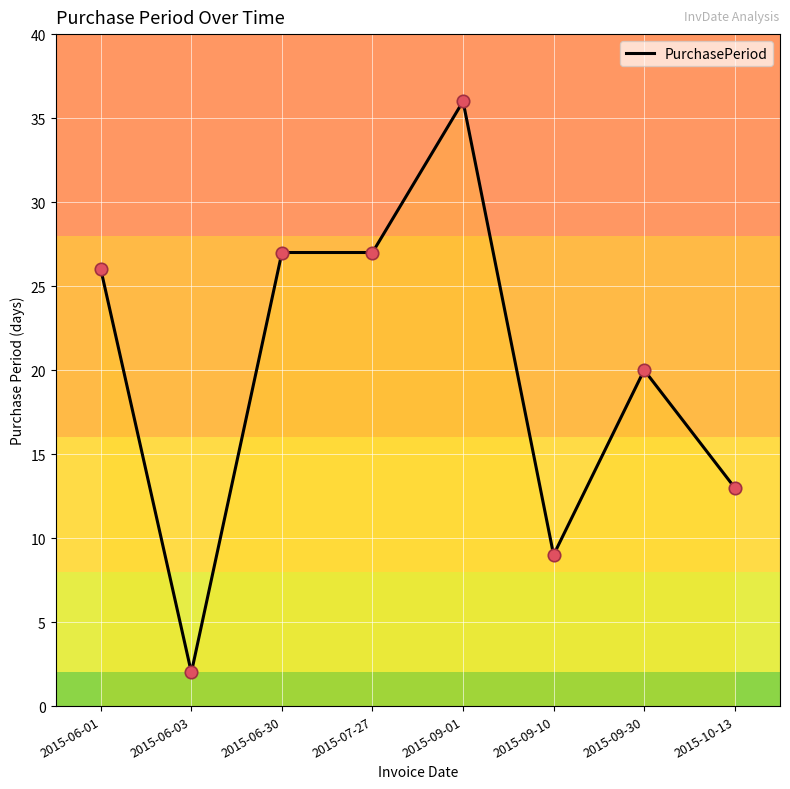

What is the change in value from 2015-09-01 to 2015-10-13?

-23